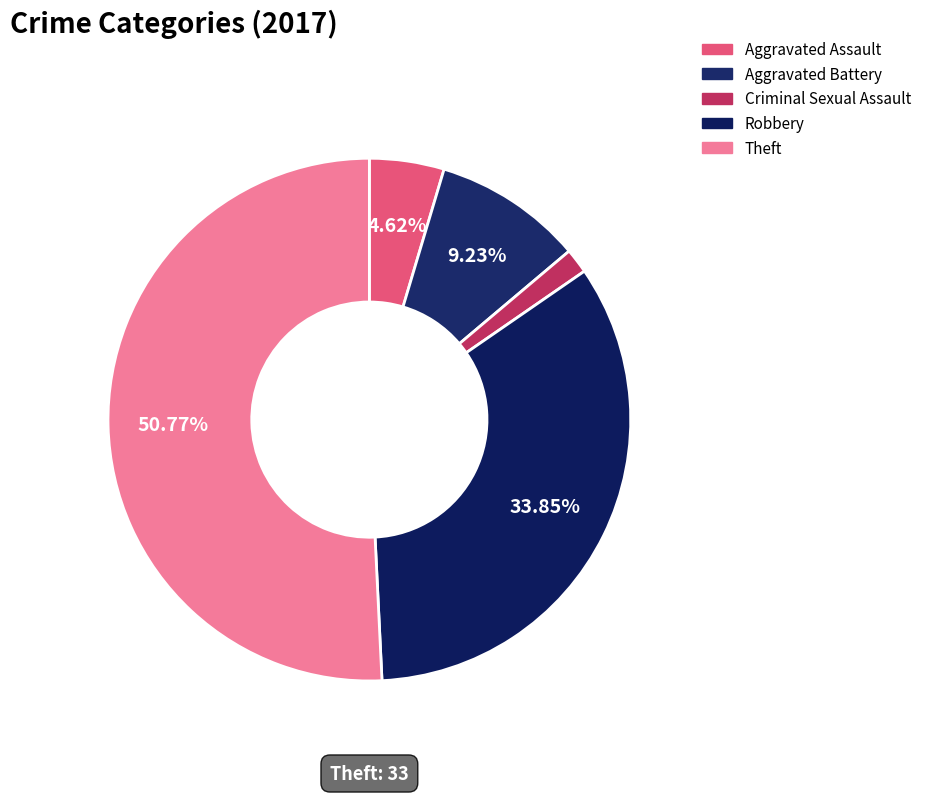

The Criminal Sexual Assault slice represents 2% of the pie. True or false?

True